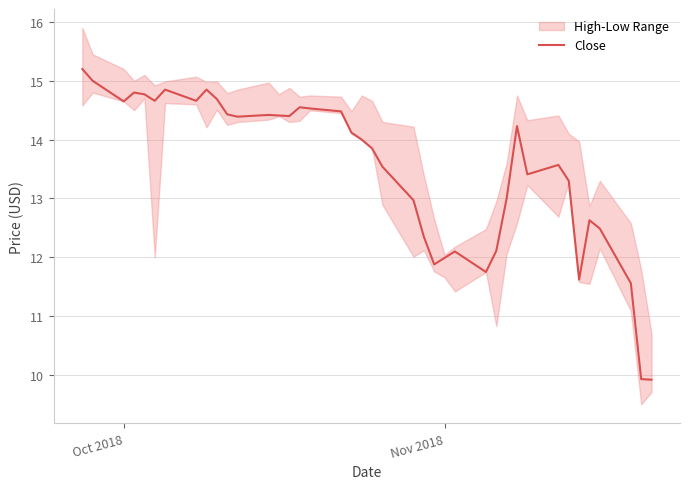

How many values are below 14?

19